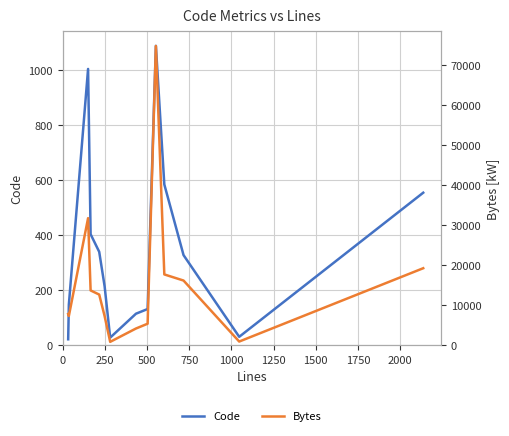

Reading right to left, transcribe all the data shown in this chart.

Code: 554	30	327	584	1088	131	114	27	214	339	403	1004	147	21
Bytes: 19176	875	16101	17627	74650	5324	4130	799	7235	12599	13633	31672	7264	7753